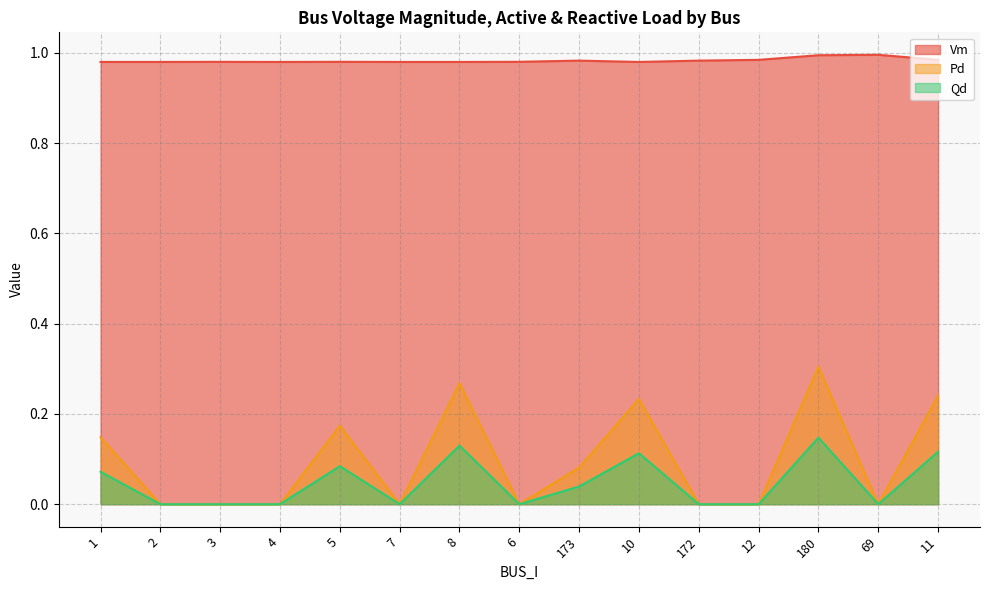

The value of Qd at 1 is 0.1. True or false?

False